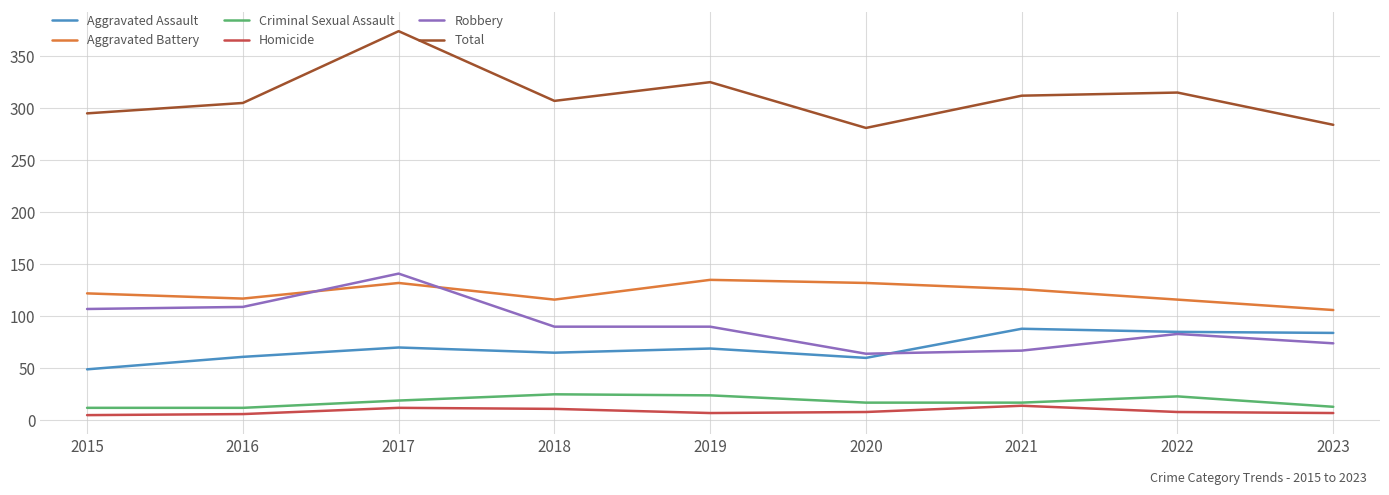

Is it true that Aggravated Assault equals 31 at 2018?

False